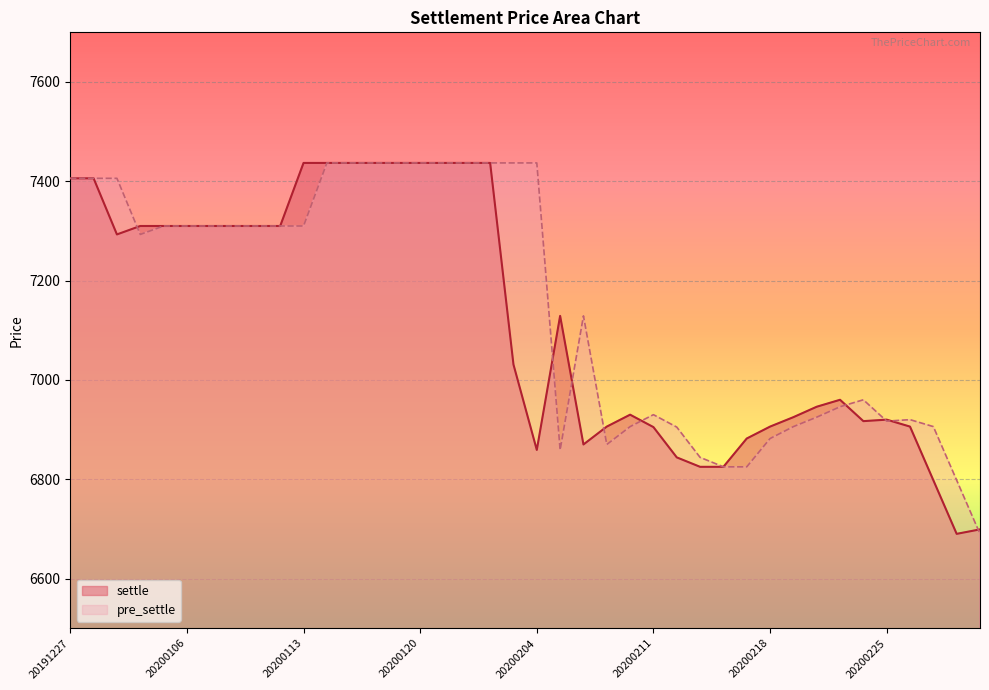

Does the chart display data point markers on the line(s)?

No